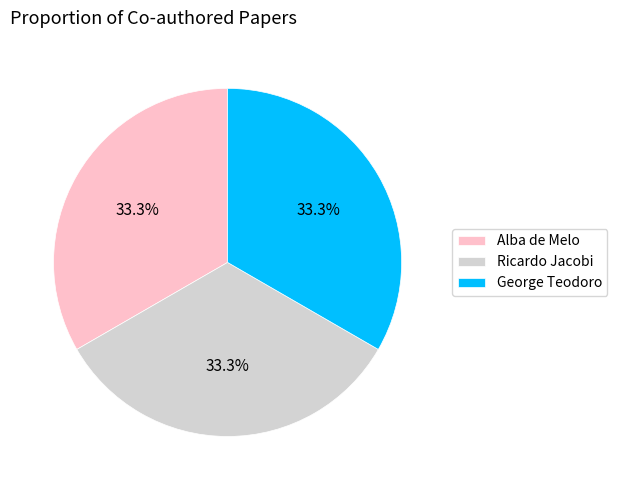

To the nearest percent, what portion does George Teodoro represent?

33%